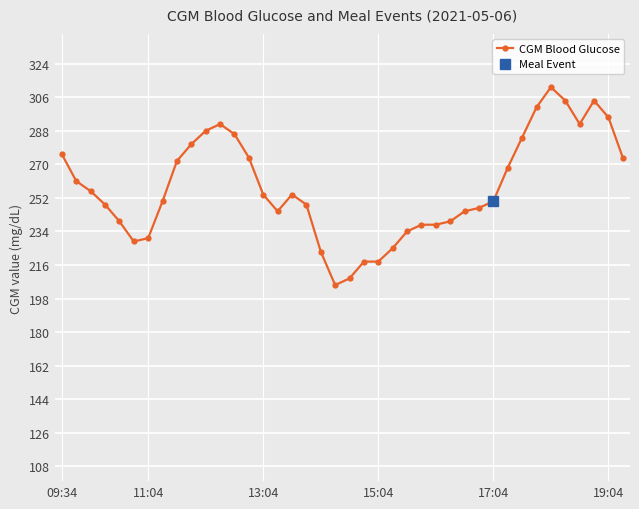

What is the highest value of the CGM Blood Glucose series?

311.4